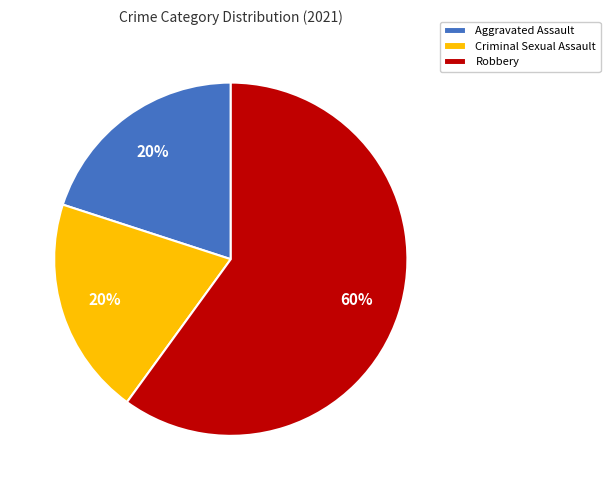

Which slice is the largest?

Robbery